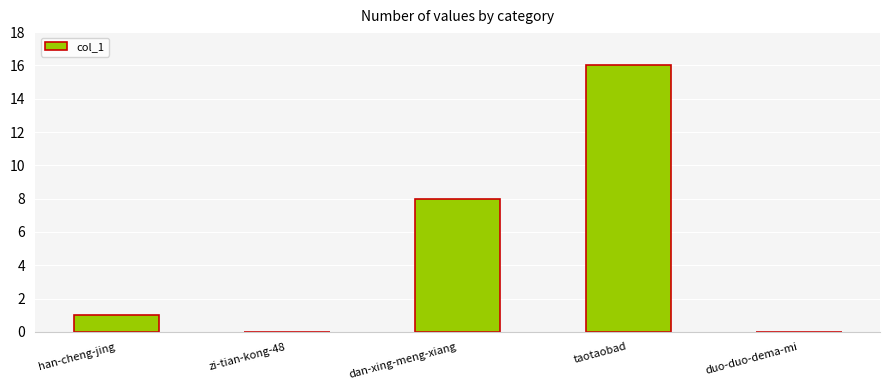

Count the number of categories in the chart.

5